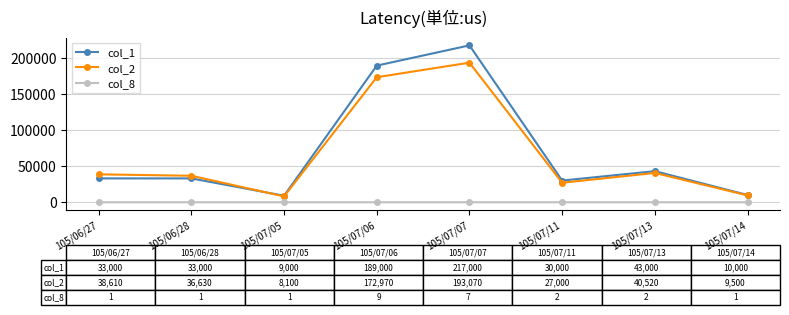

What is the difference between the maximum and second lowest values in the col_1 series?

207000